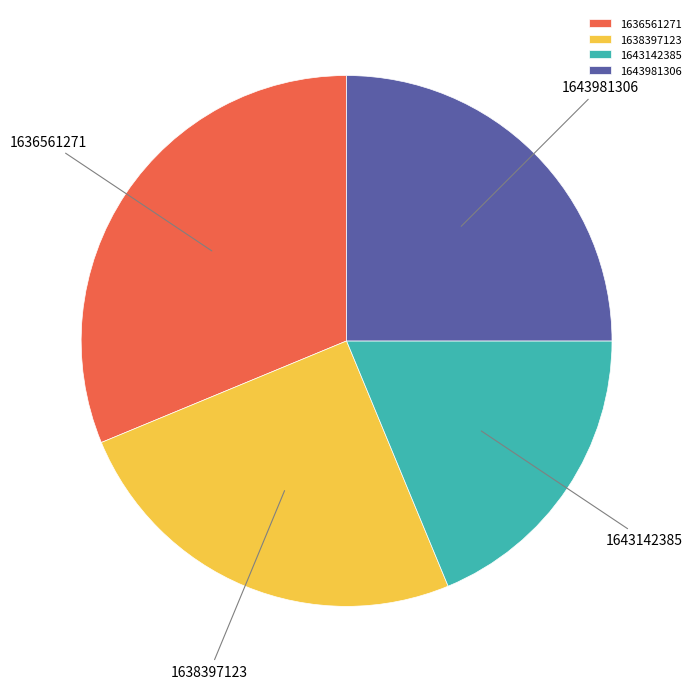

Do 1636561271 and 1643981306 together represent more than half of the pie?

Yes